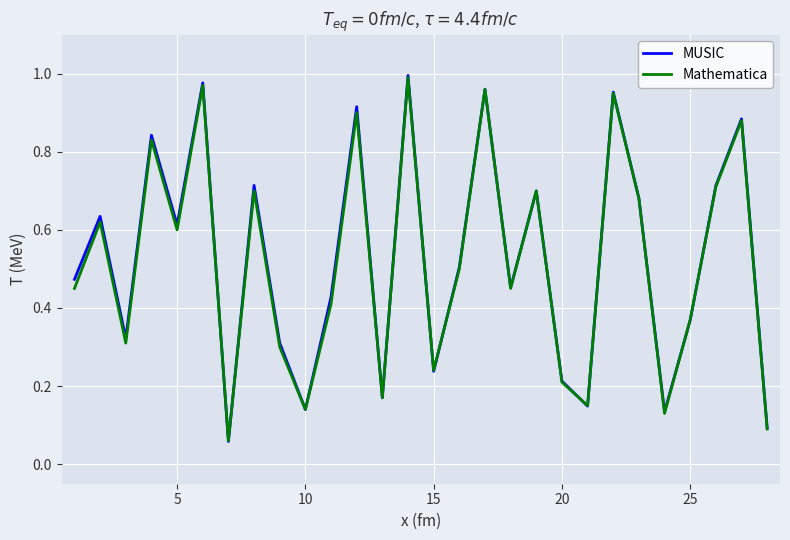

The value of MUSIC at 25 is 0.5. True or false?

False